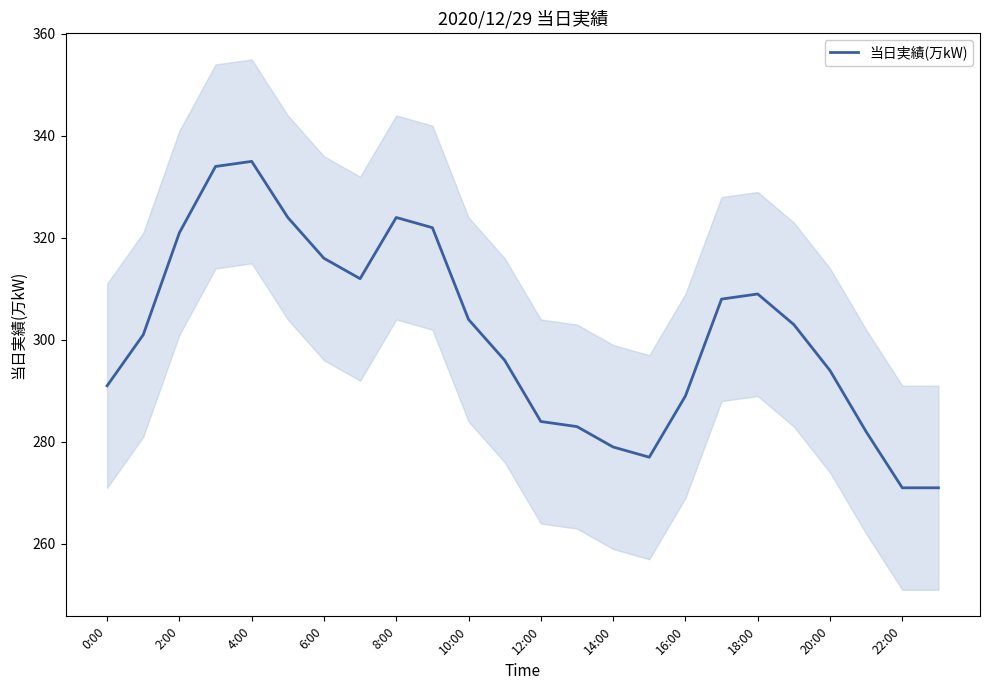

Read the value at 17.

308